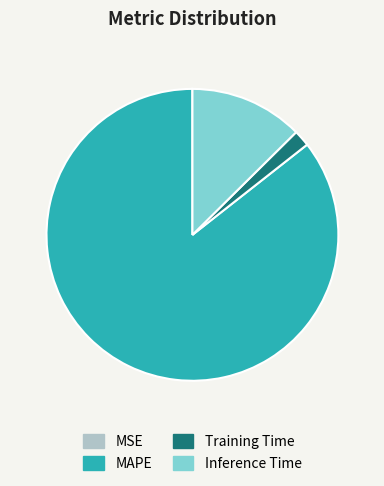

What is the largest slice in the pie chart?

MAPE